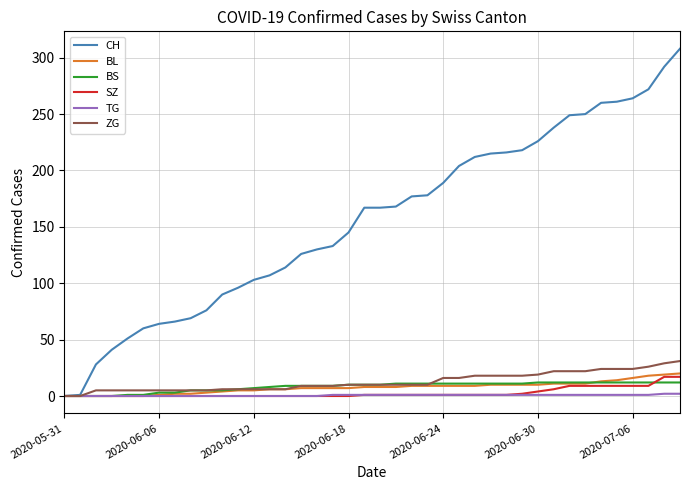

Which series has the widest spread of values?

CH